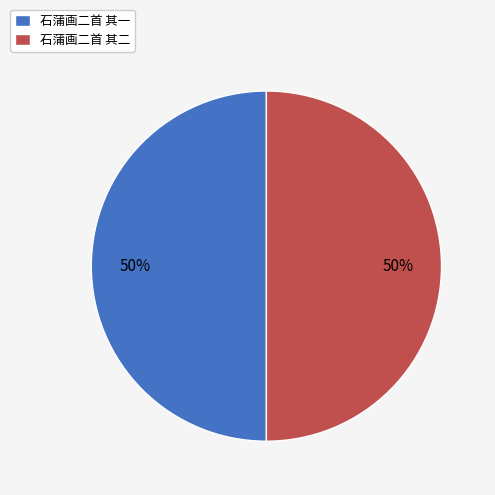

To the nearest percent, what is the combined percentage of 石蒲画二首 其一 and 石蒲画二首 其二?

100%